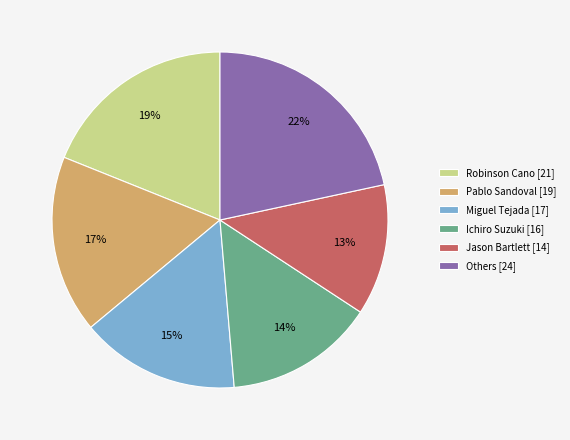

To the nearest percent, what is the average slice percentage?

17%